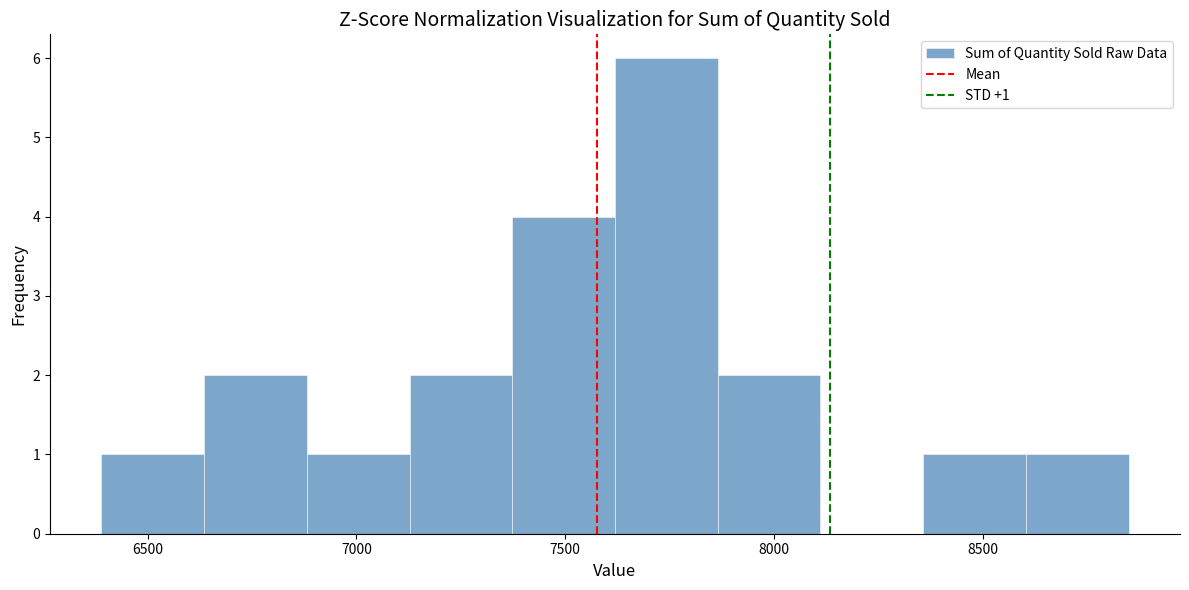

Over which range of the x-axis is the bar tallest?

7600 to 7850